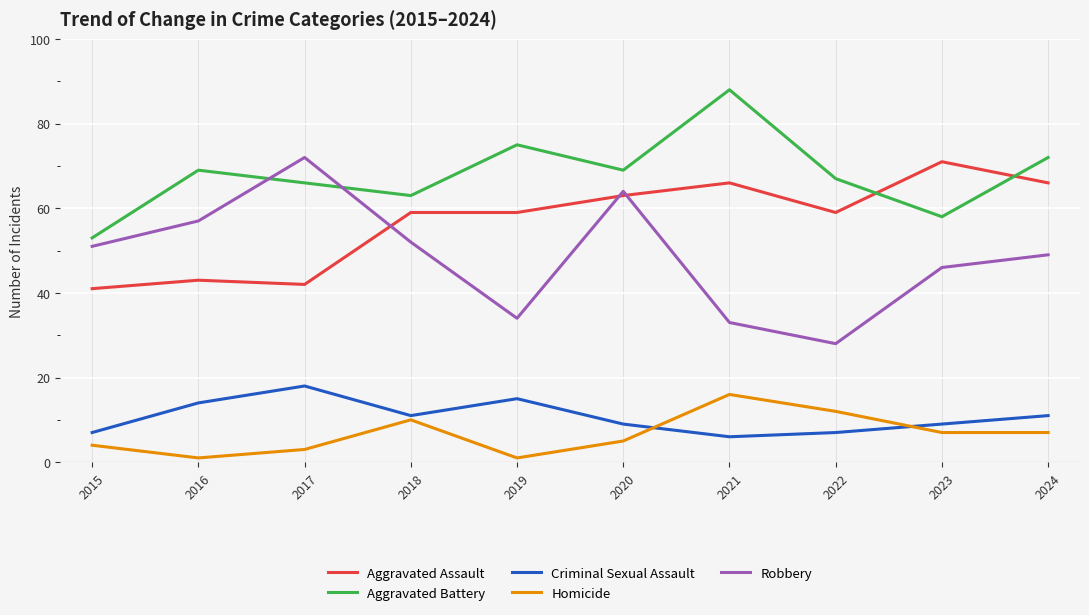

What is the value of the Homicide point at the 4th from the left?

10